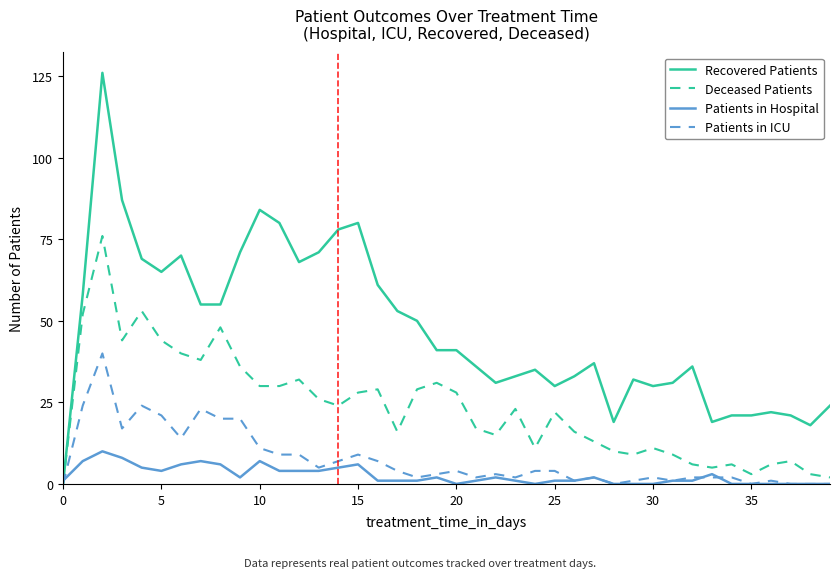

What is the average value of the Deceased Patients series?

23